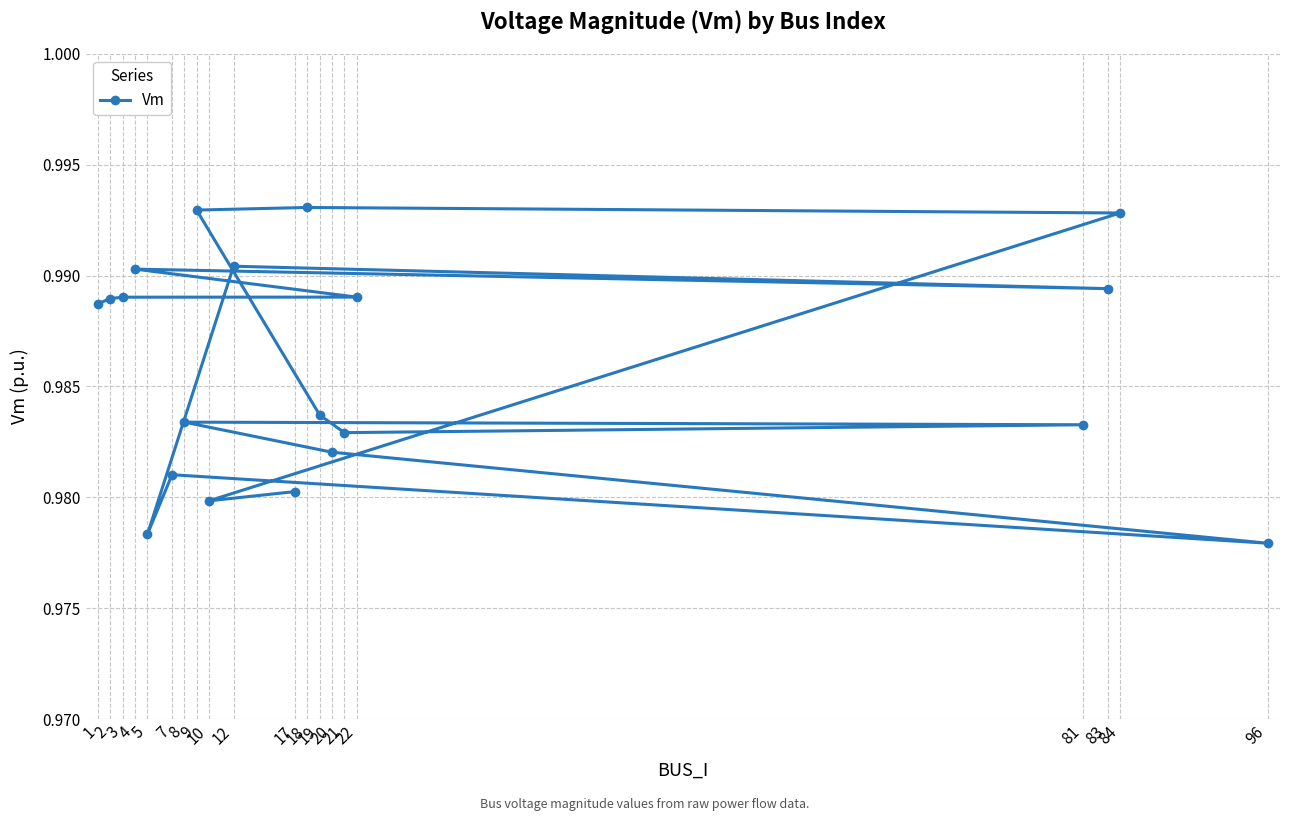

Read the value at 18.

1.0